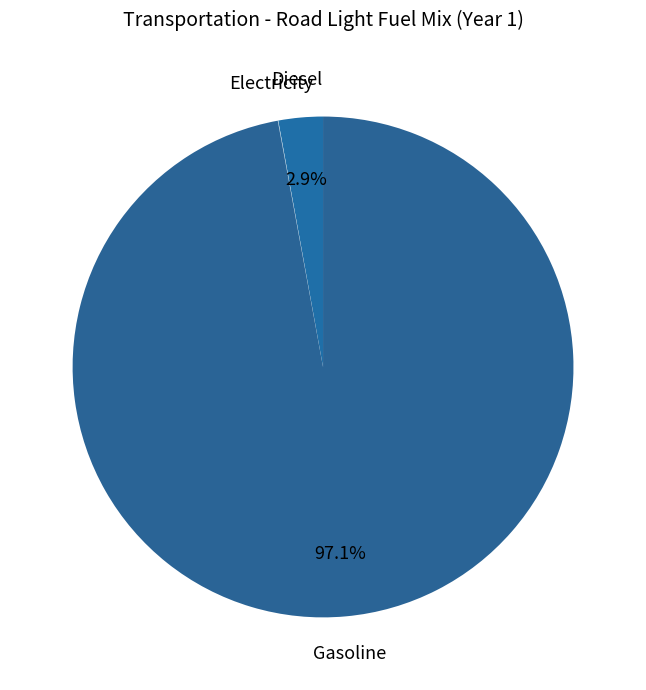

Which slice represents more than half of the pie?

frac_trns_fuelmix_road_light_gasoline